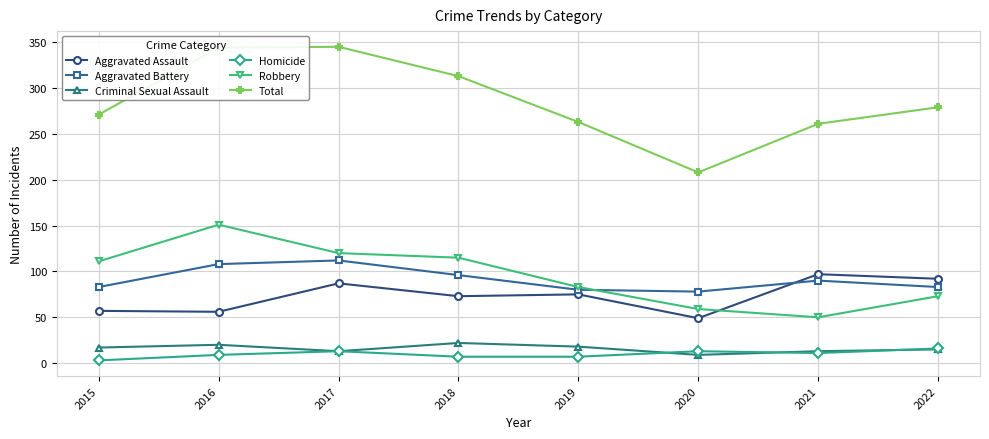

How many distinct data groups are displayed?

6